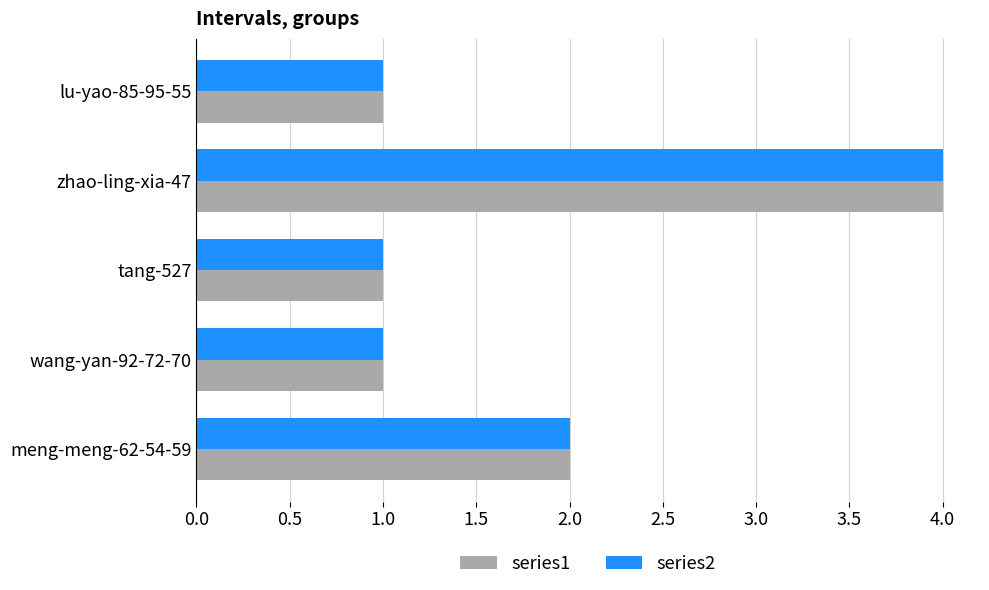

At which category is the sum across all series the highest?

zhao-ling-xia-47